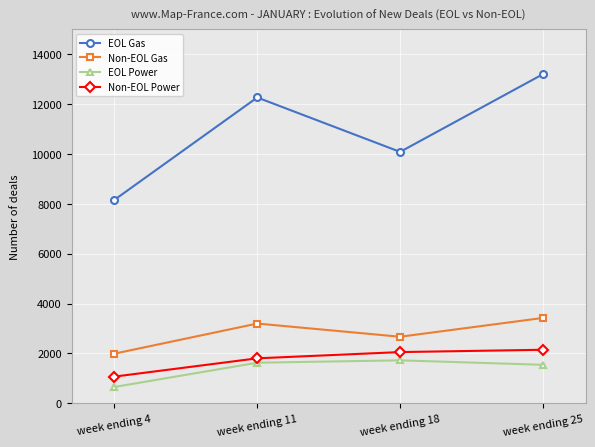

How many series are shown in this chart?

4